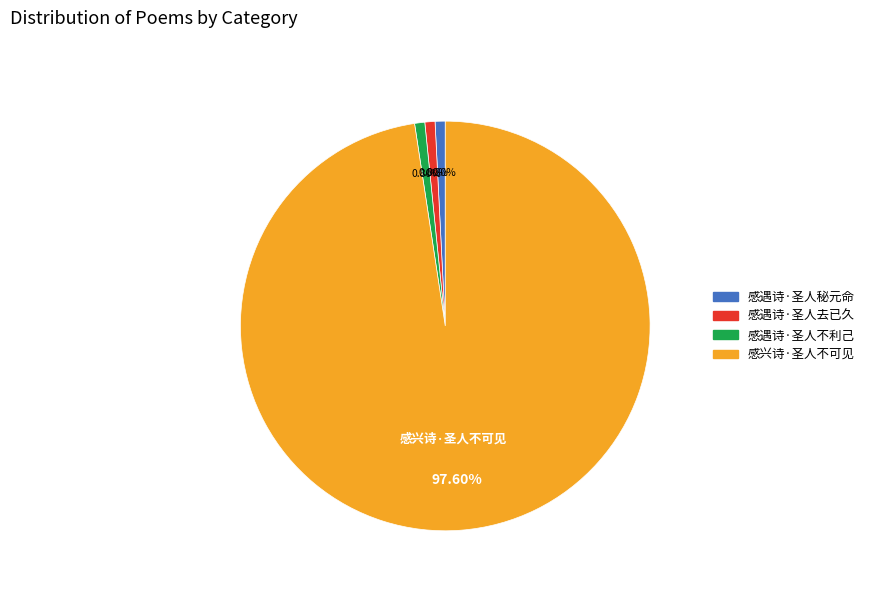

To the nearest percent, what percentage of the pie is 感遇诗·圣人秘元命?

1%